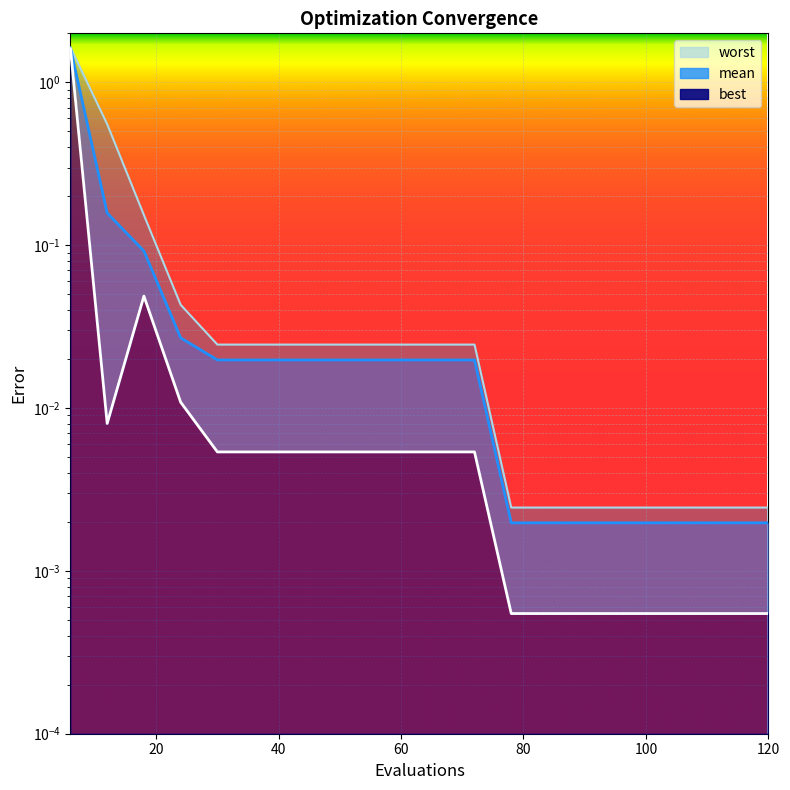

How many categories are shown in the chart?

20